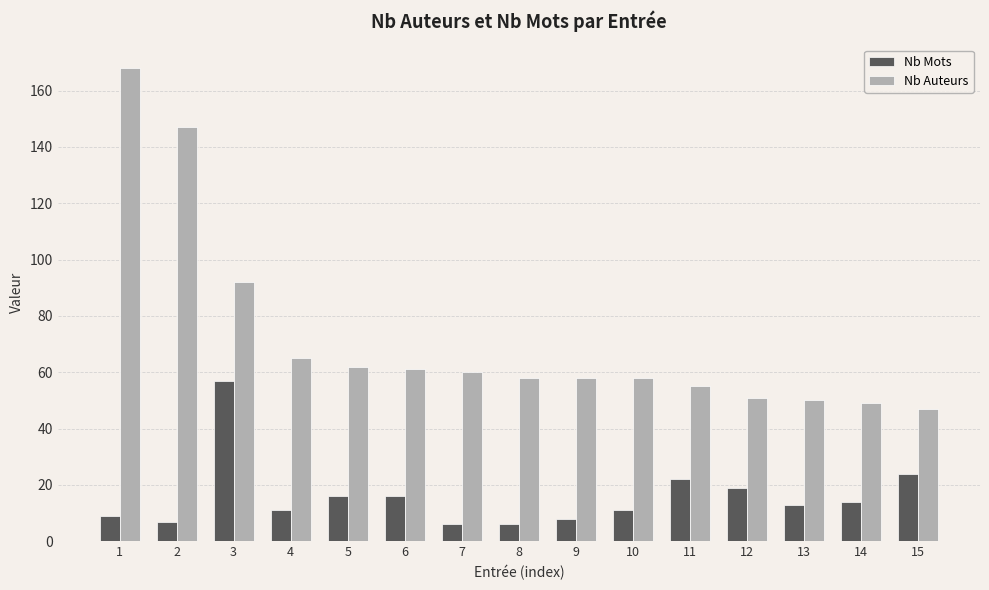

Reading right to left, list all the values displayed in this chart.

Nb Mots: 24	14	13	19	22	11	8	6	6	16	16	11	57	7	9
Nb Auteurs: 47	49	50	51	55	58	58	58	60	61	62	65	92	147	168